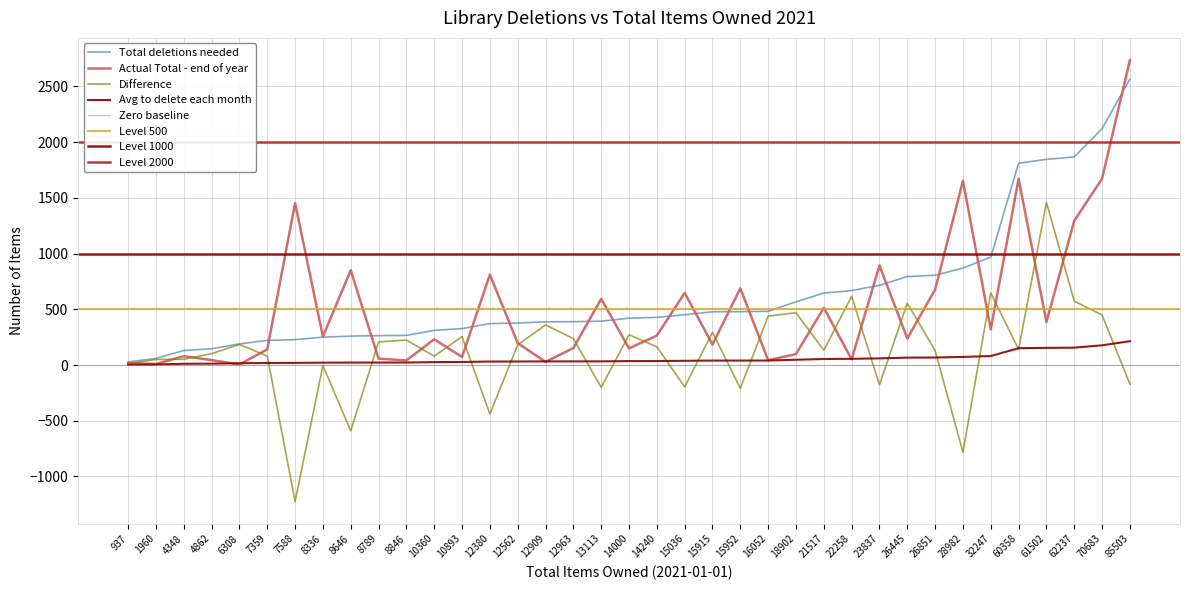

List the series in order of their peak value, lowest first.

Avg to delete each month, Difference, Total deletions needed, Actual Total - end of year